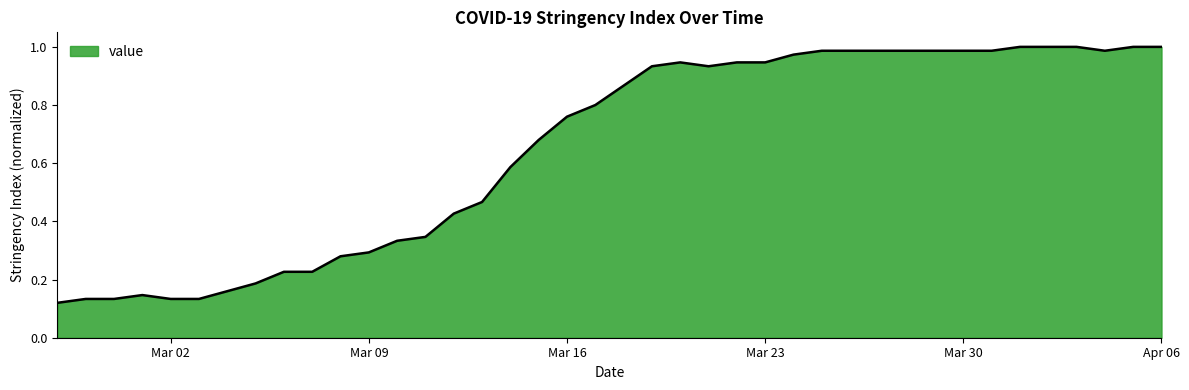

Reading left to right, extract all data points from this chart.

0.1	0.1	0.1	0.1	0.1	0.1	0.2	0.2	0.2	0.2	0.3	0.3	0.3	0.3	0.4	0.5	0.6	0.7	0.8	0.8	0.9	0.9	0.9	0.9	0.9	0.9	1.0	1.0	1.0	1.0	1.0	1.0	1.0	1.0	1.0	1.0	1.0	1.0	1.0	1.0